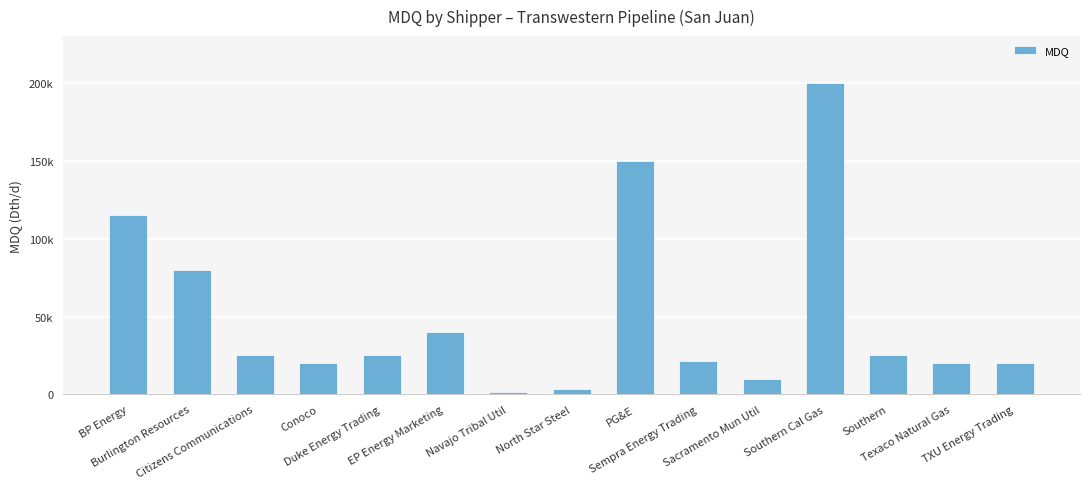

Are the bars grouped side by side (vs. stacked)?

No